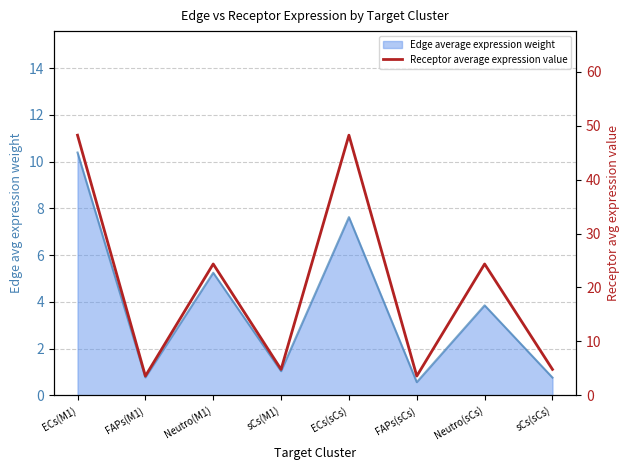

What is the ratio of the value at FAPs(sCs) to the value at Neutro(M1)?

0.1